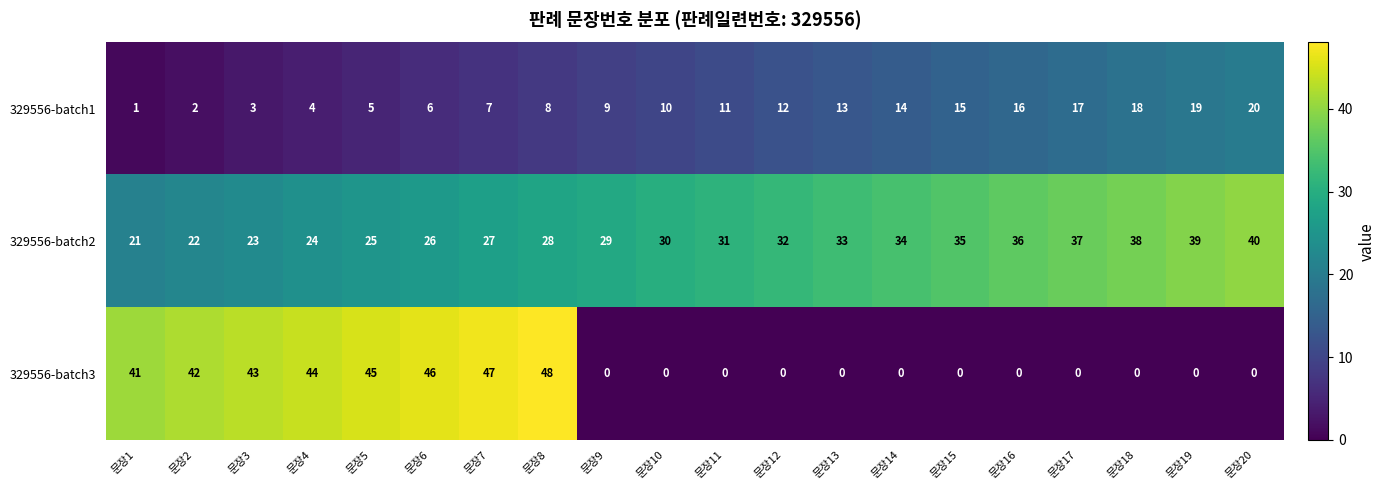

What is the total value across all series at 문장20?

60